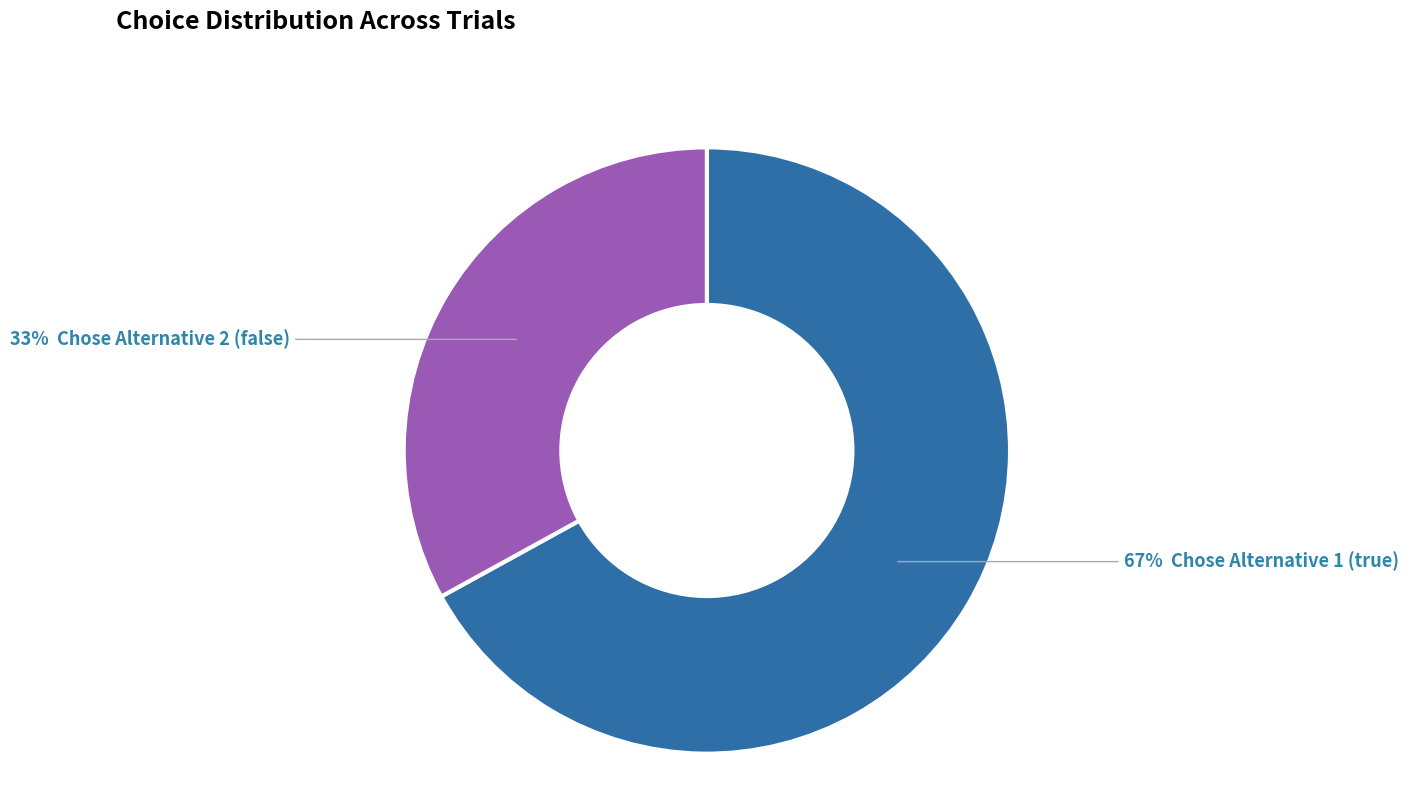

Is there any slice that represents more than half of the pie?

Yes